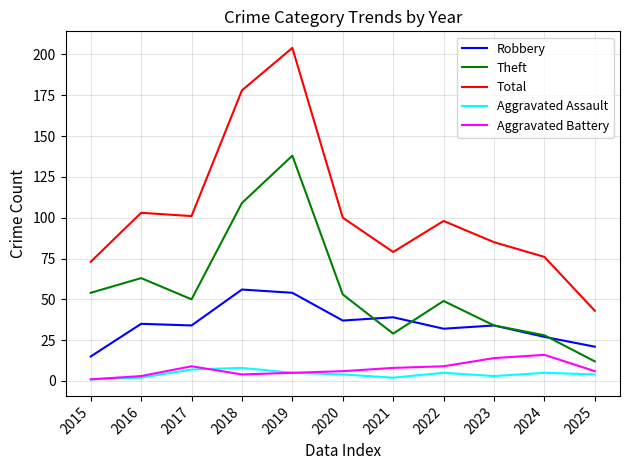

Reading left to right, transcribe all the data shown in this chart.

Robbery: 15	35	34	56	54	37	39	32	34	27	21
Theft: 54	63	50	109	138	53	29	49	34	28	12
Total: 73	103	101	178	204	100	79	98	85	76	43
Aggravated Assault: 1	2	7	8	5	4	2	5	3	5	4
Aggravated Battery: 1	3	9	4	5	6	8	9	14	16	6